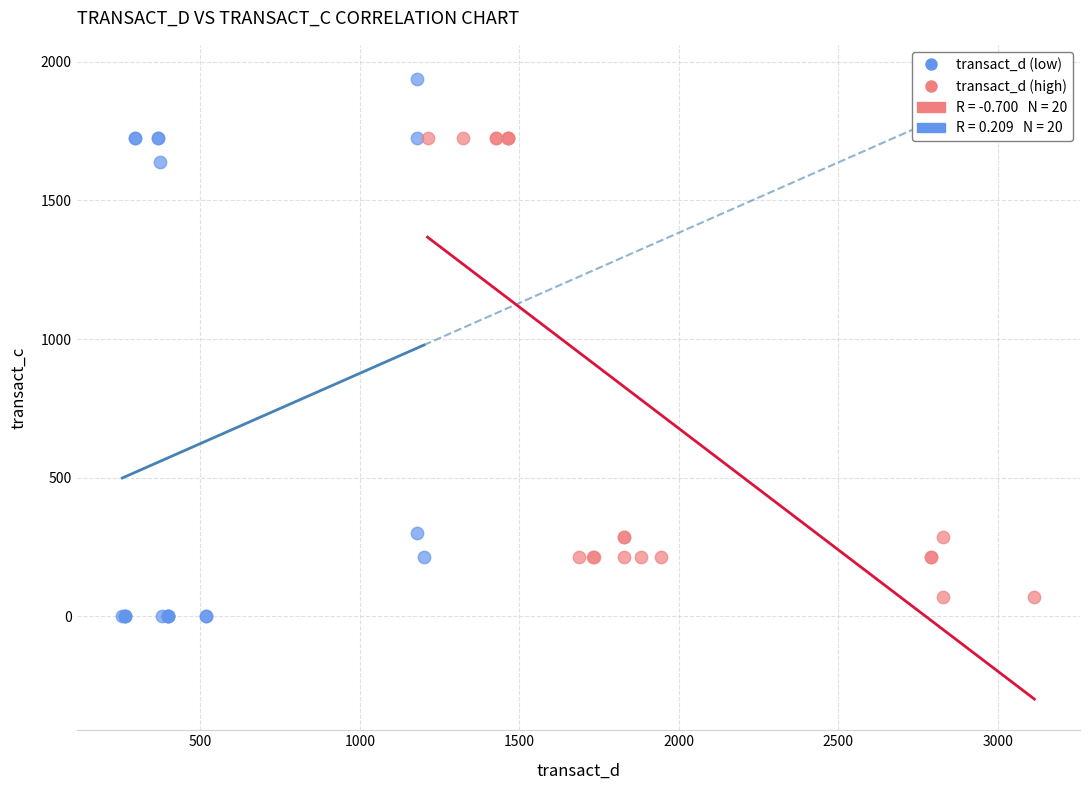

Which series contains the highest Y value?

transact_d (low)